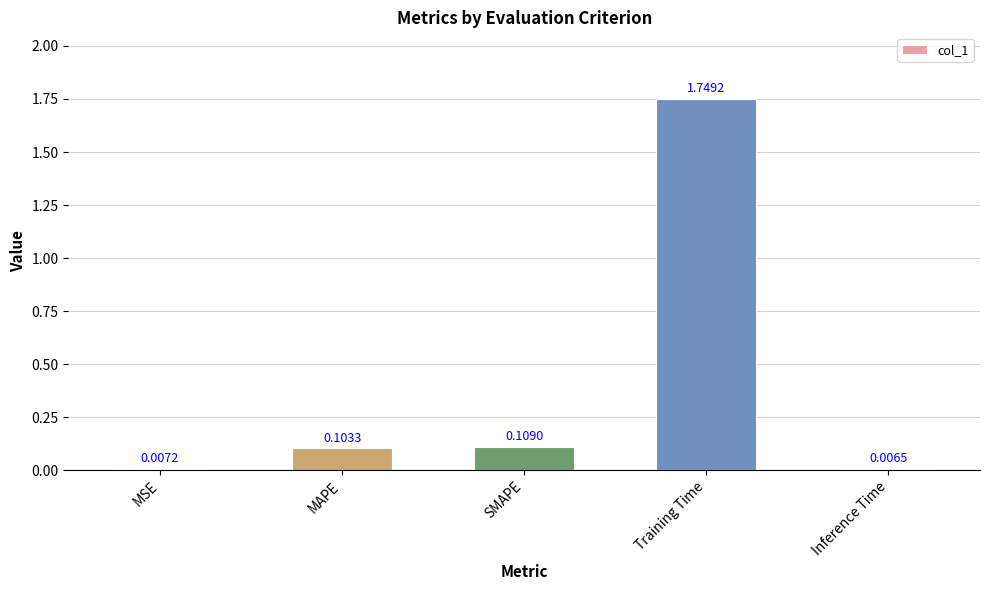

Which label corresponds to the smallest value in the chart?

Inference Time